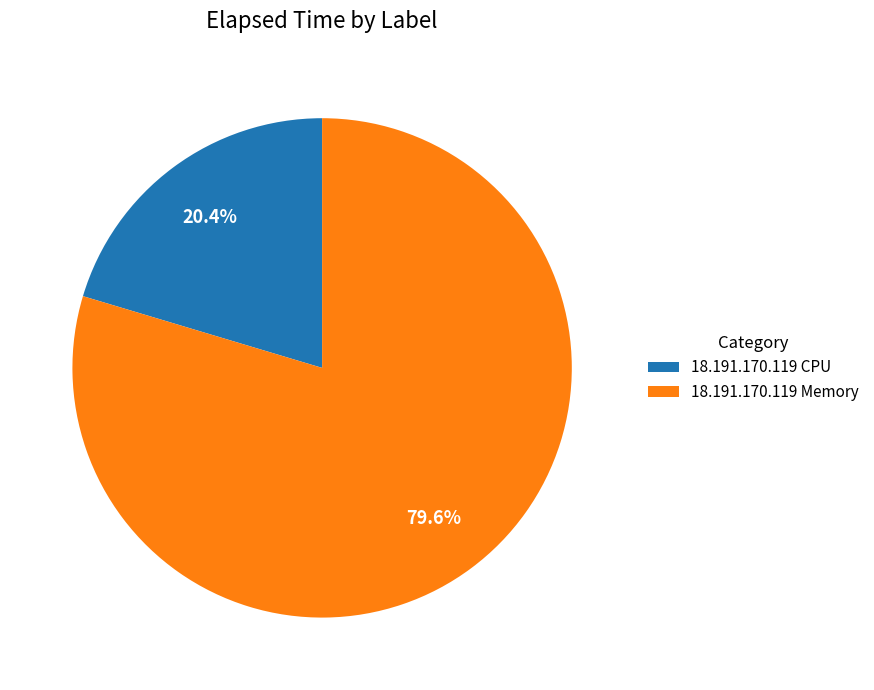

Which category has the biggest portion of the pie?

18.191.170.119 Memory